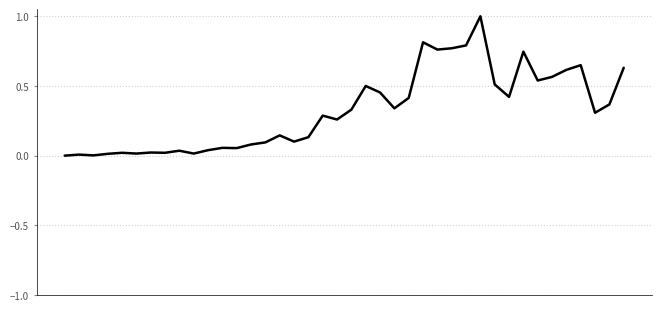

What is the maximum value shown in the chart?

1.0